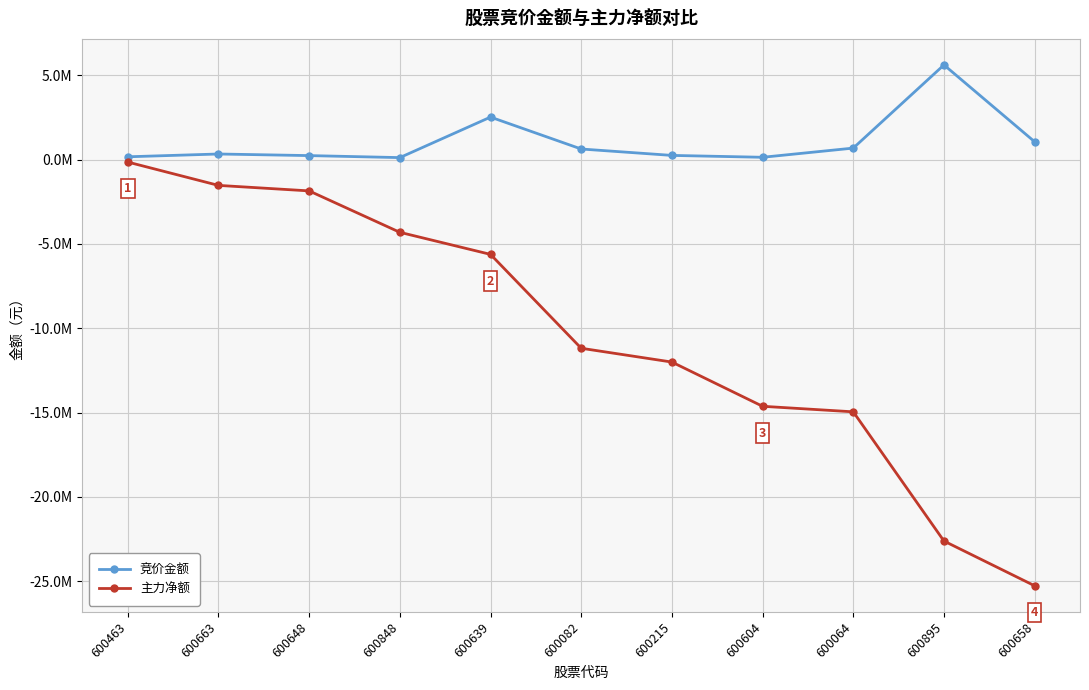

True or false: 主力净额 has more than 2 points higher than both neighbors.

False